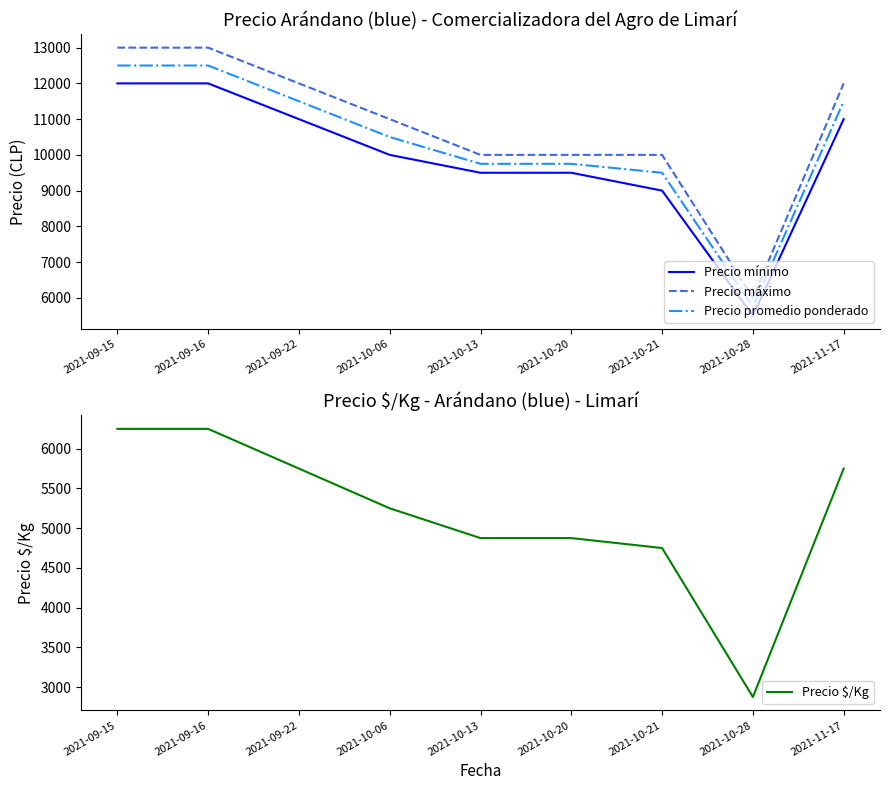

What is the minimum value shown in the chart?

2875